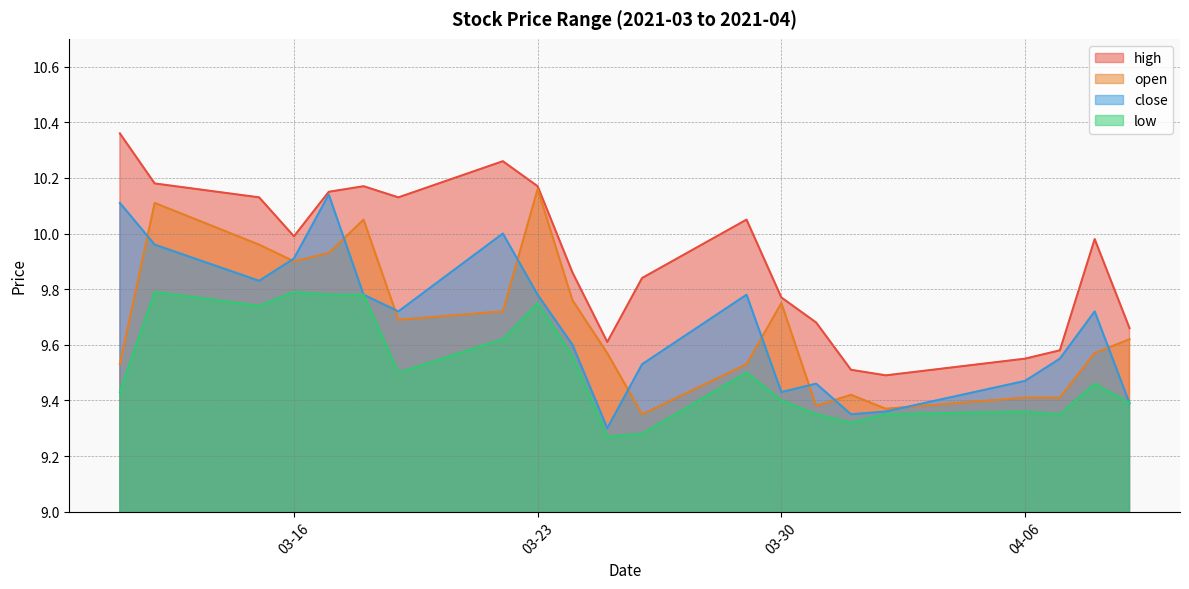

Between 2021-03-12 and 2021-04-08, which series saw the biggest shift?

open